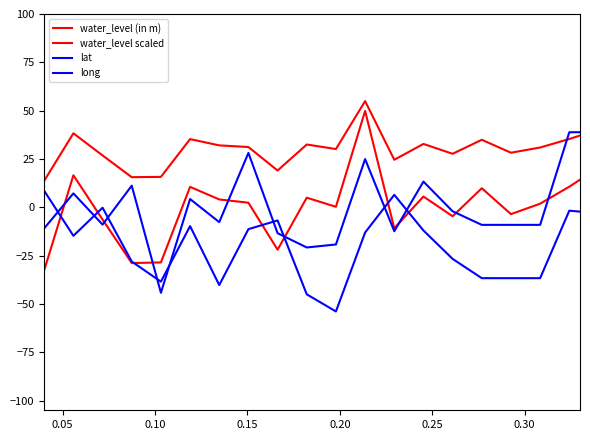

In water_level (in m), how many points are lower than both neighbors (excluding endpoints)?

6